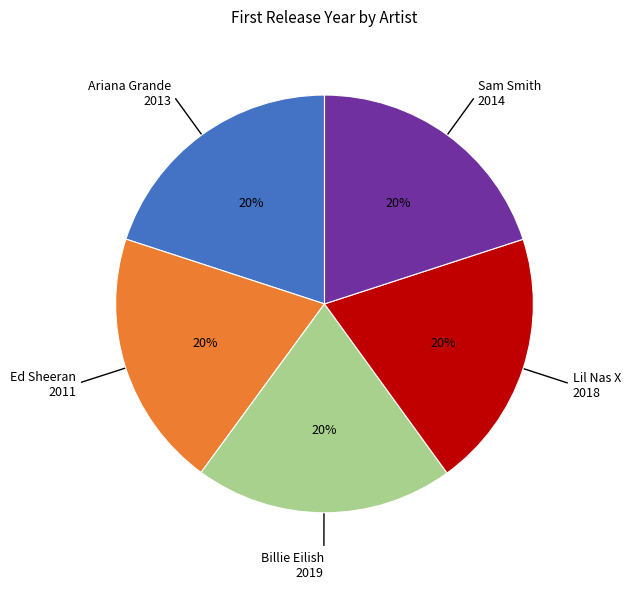

To the nearest percent, what is the average slice percentage?

20%